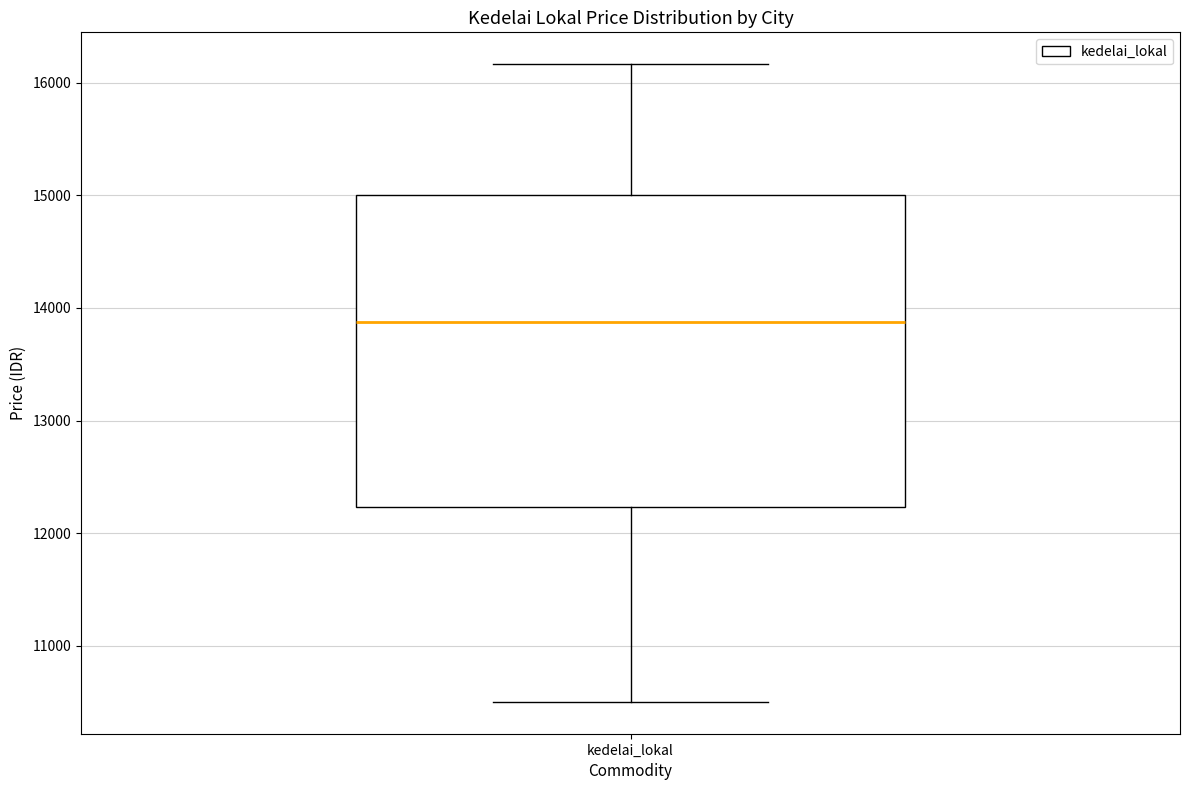

Transcribe this box plot: give where the median line is, the range the box spans, and where the two whiskers end, as read against the y-axis. The values are not printed on the chart, so give them approximately, as read against the axis.

median 13900, box 12200 to 15000, whiskers 10500 to 16200